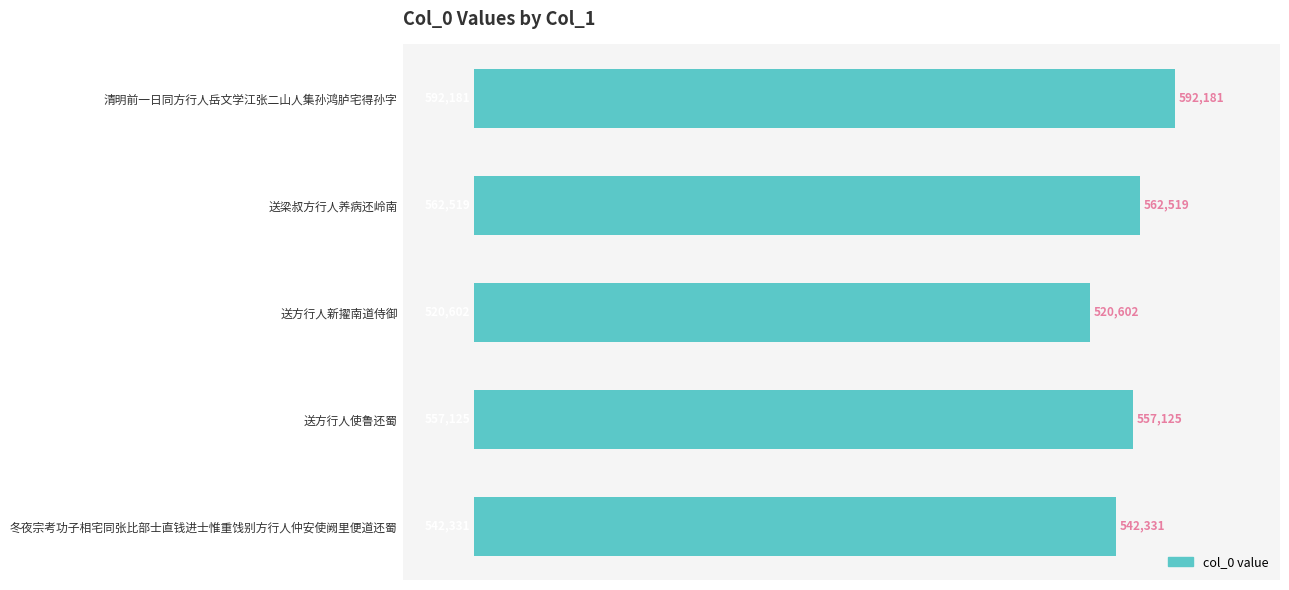

Which category has the lowest value across all series?

送方行人新擢南道侍御